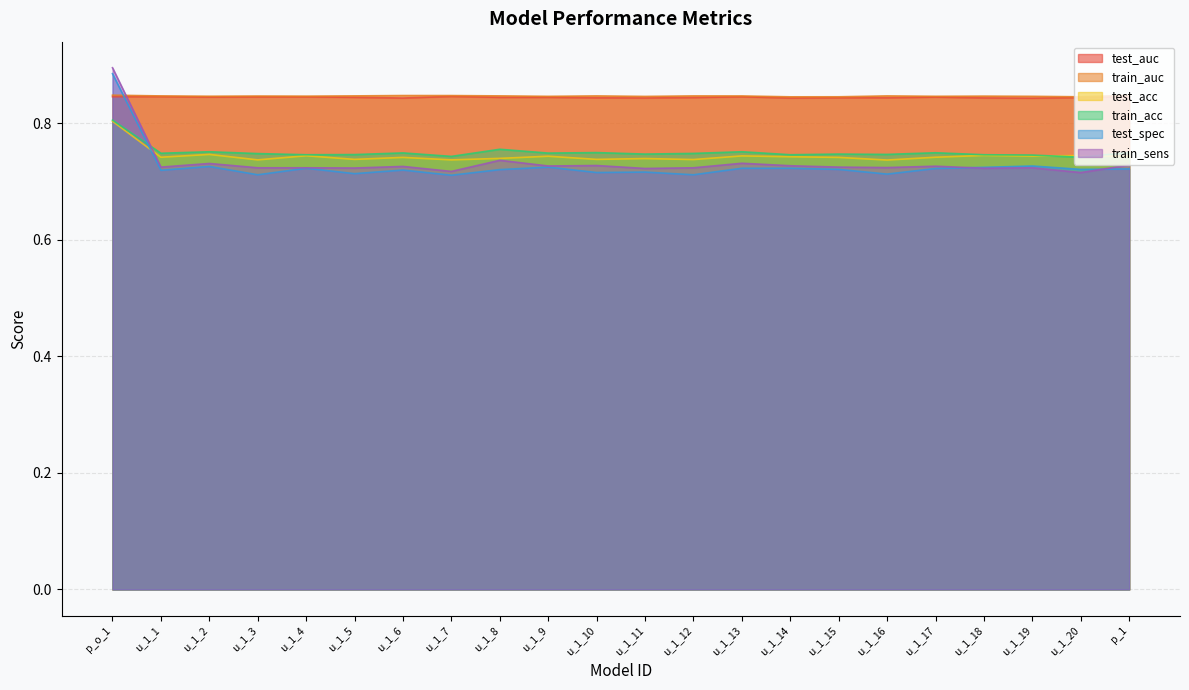

Reading left to right, what are all the values shown in this chart?

test_auc: 0.8	0.8	0.8	0.8	0.8	0.8	0.8	0.8	0.8	0.8	0.8	0.8	0.8	0.8	0.8	0.8	0.8	0.8	0.8	0.8	0.8	0.8
train_auc: 0.8	0.8	0.8	0.8	0.8	0.8	0.8	0.8	0.8	0.8	0.8	0.8	0.8	0.8	0.8	0.8	0.8	0.8	0.8	0.8	0.8	0.8
test_acc: 0.8	0.7	0.7	0.7	0.7	0.7	0.7	0.7	0.7	0.7	0.7	0.7	0.7	0.7	0.7	0.7	0.7	0.7	0.7	0.7	0.7	0.7
train_acc: 0.8	0.7	0.8	0.7	0.7	0.7	0.7	0.7	0.8	0.7	0.7	0.7	0.7	0.8	0.7	0.7	0.7	0.7	0.7	0.7	0.7	0.8
test_spec: 0.9	0.7	0.7	0.7	0.7	0.7	0.7	0.7	0.7	0.7	0.7	0.7	0.7	0.7	0.7	0.7	0.7	0.7	0.7	0.7	0.7	0.7
train_sens: 0.9	0.7	0.7	0.7	0.7	0.7	0.7	0.7	0.7	0.7	0.7	0.7	0.7	0.7	0.7	0.7	0.7	0.7	0.7	0.7	0.7	0.7